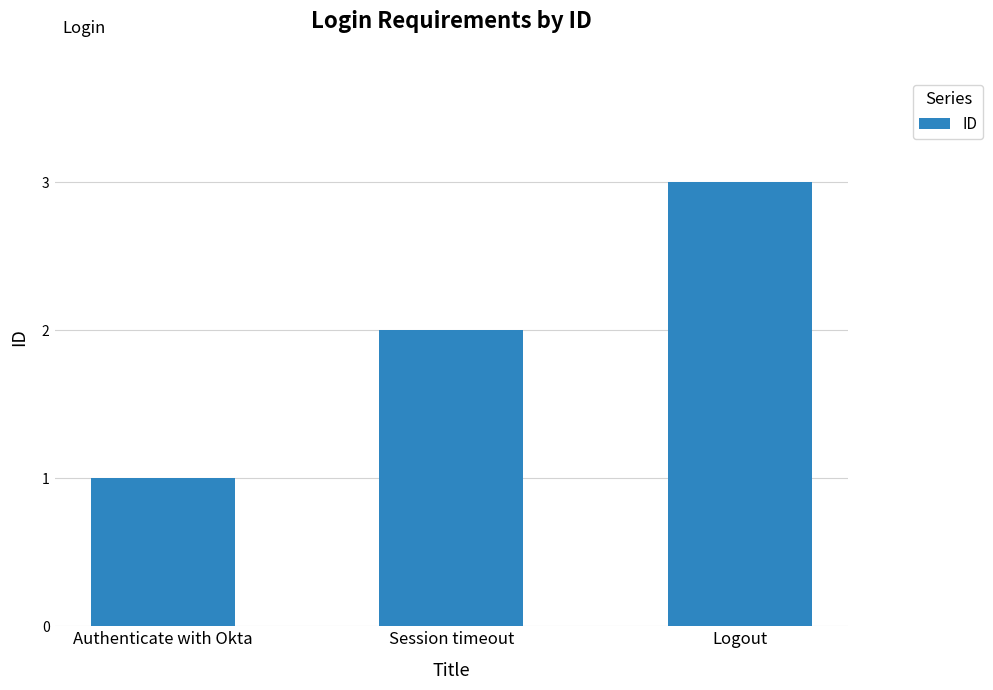

Reading left to right, transcribe all the data shown in this chart.

1	2	3